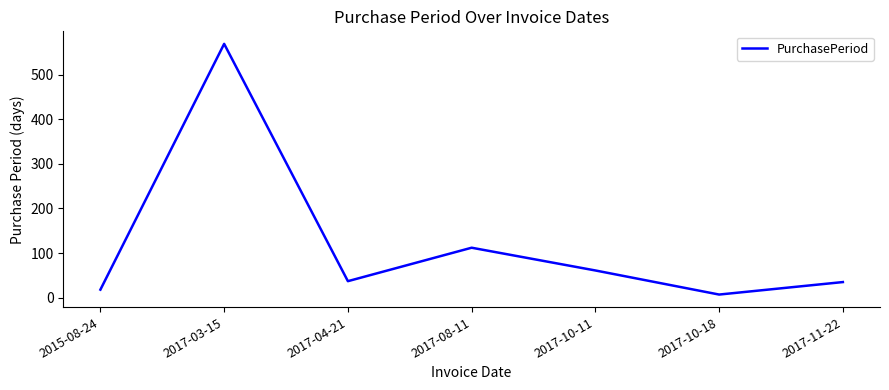

How many distinct data groups are displayed?

1